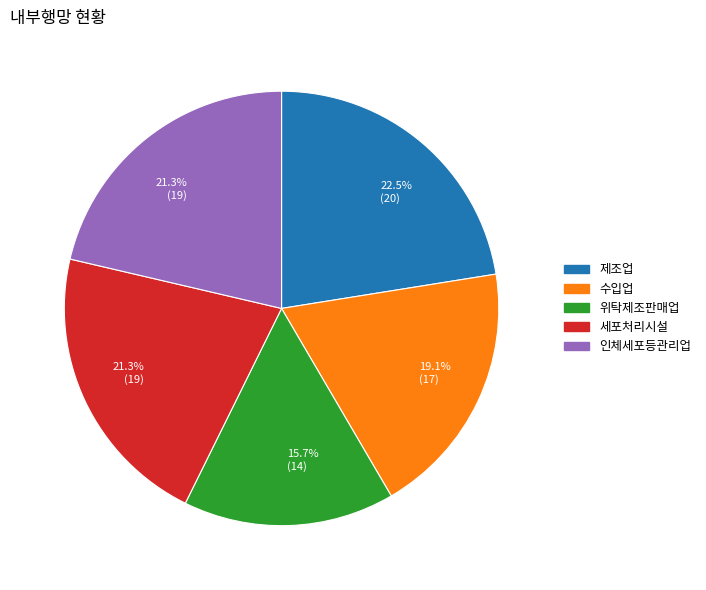

Count the number of slices in the pie.

5